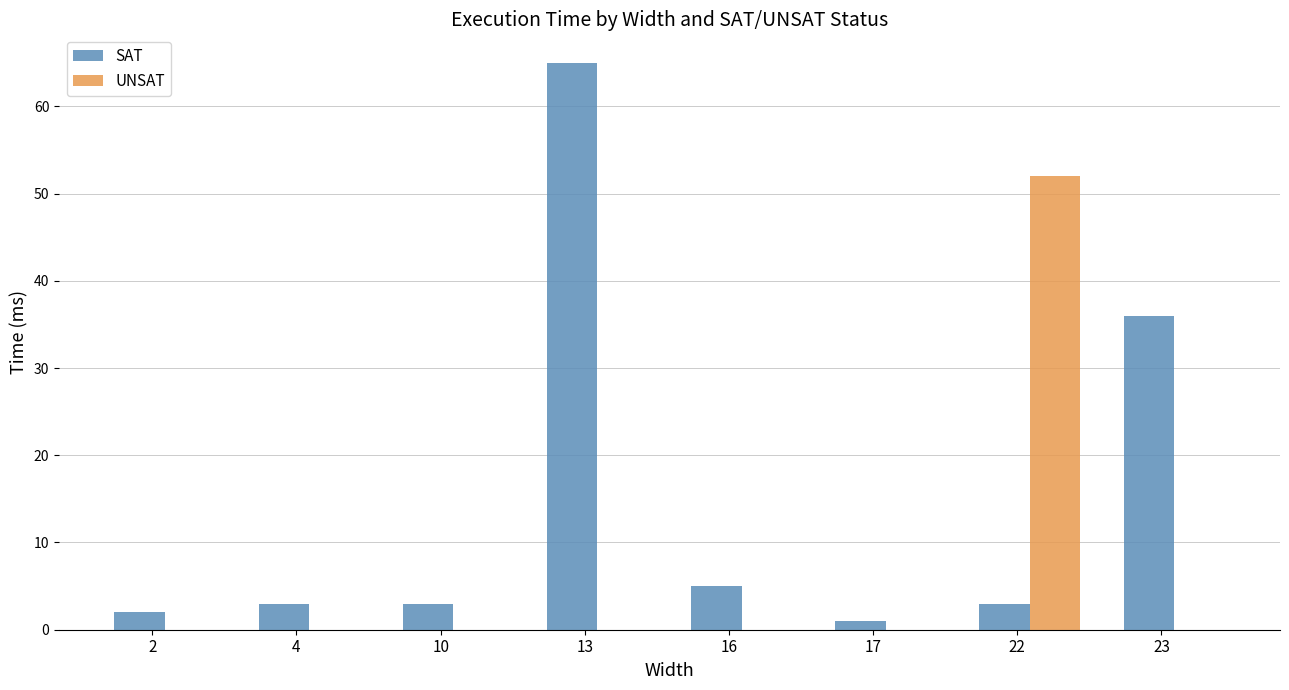

At which label is SAT closest to 33?

23